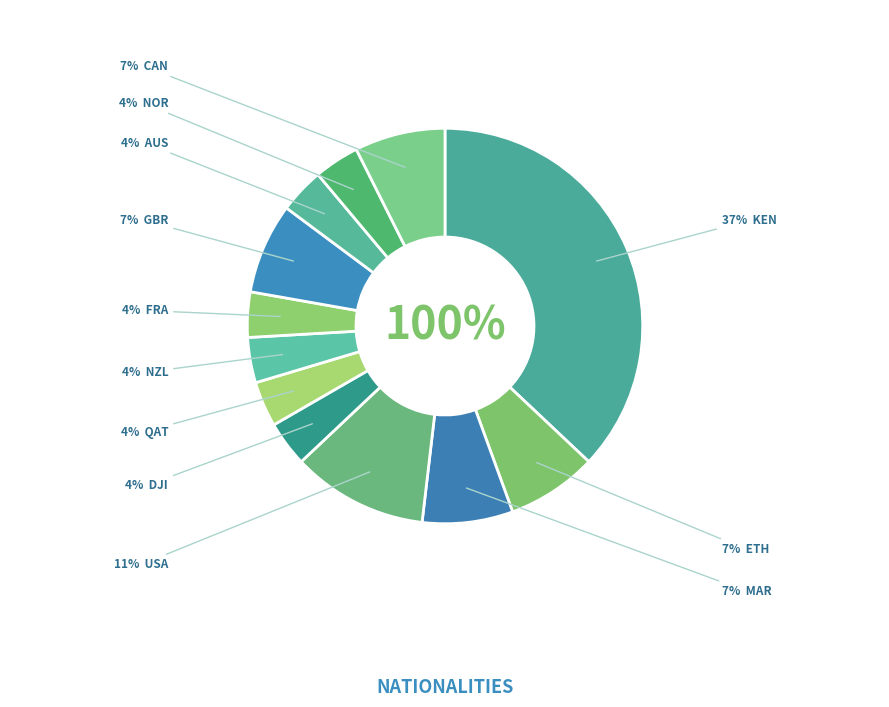

To the nearest percent, what percentage of the pie is GBR?

7%